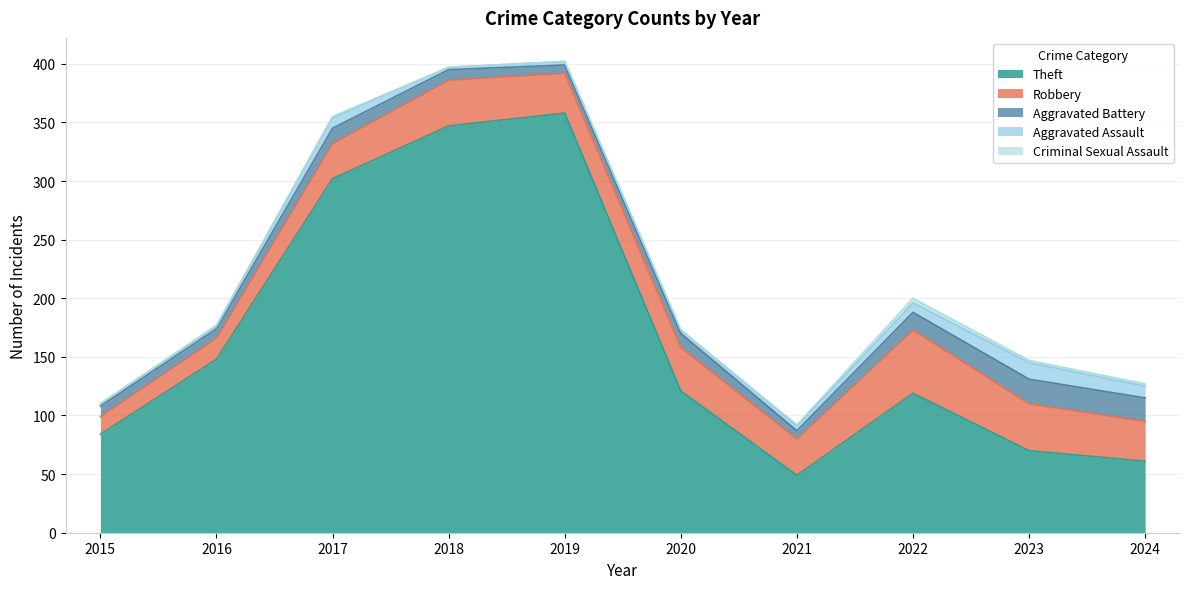

Between 2018 and 2020, which series saw the biggest shift?

Theft